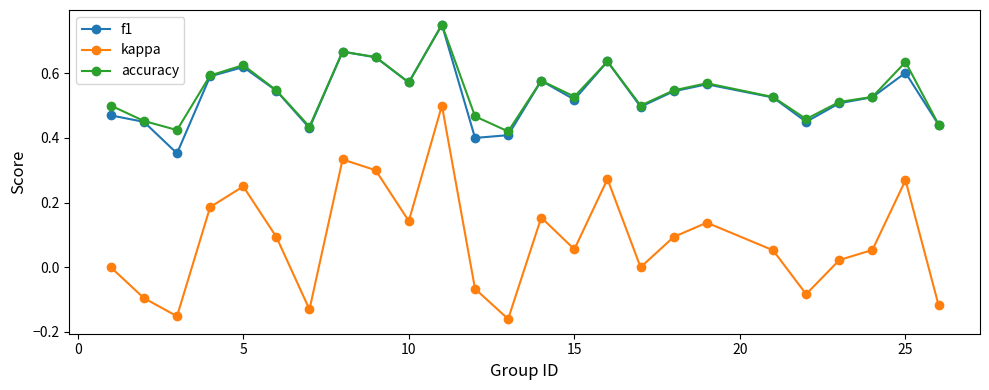

In kappa, how many points are higher than both neighbors (excluding endpoints)?

7